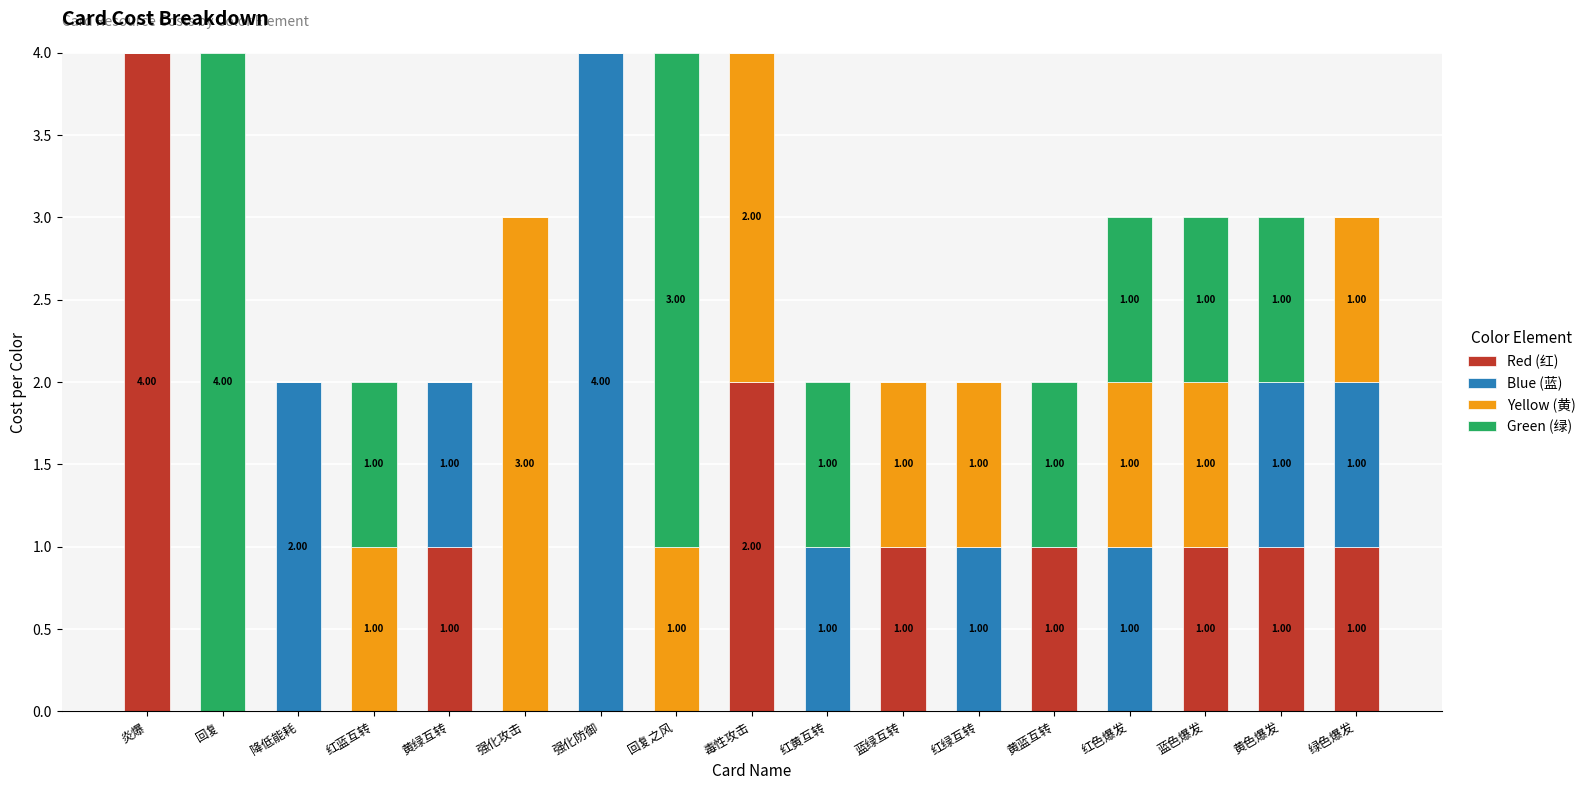

At which label does Red (红) reach its peak?

炎爆